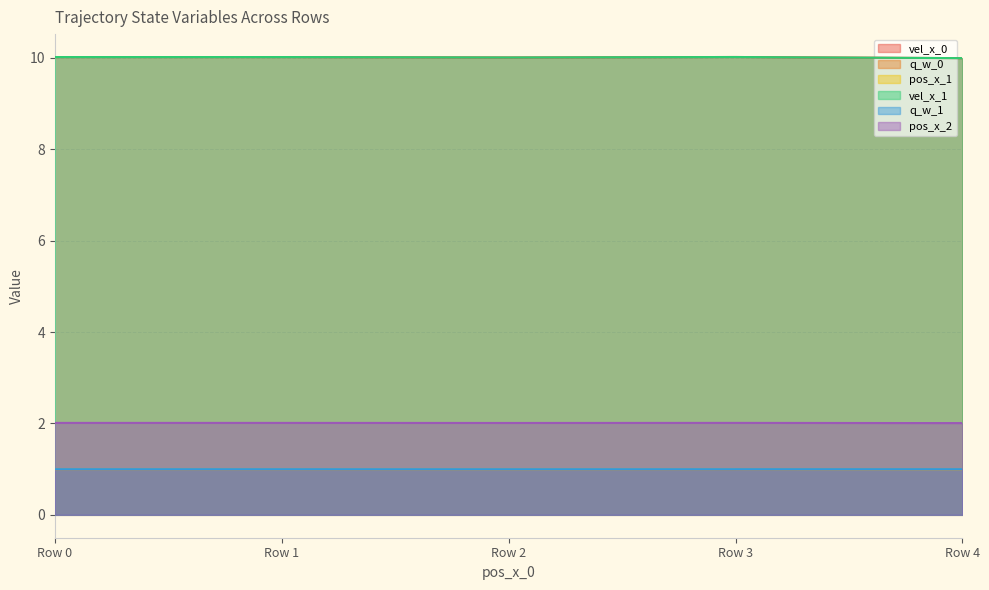

What is the sum of the q_w_1 values at Row 0 and Row 1?

2.0